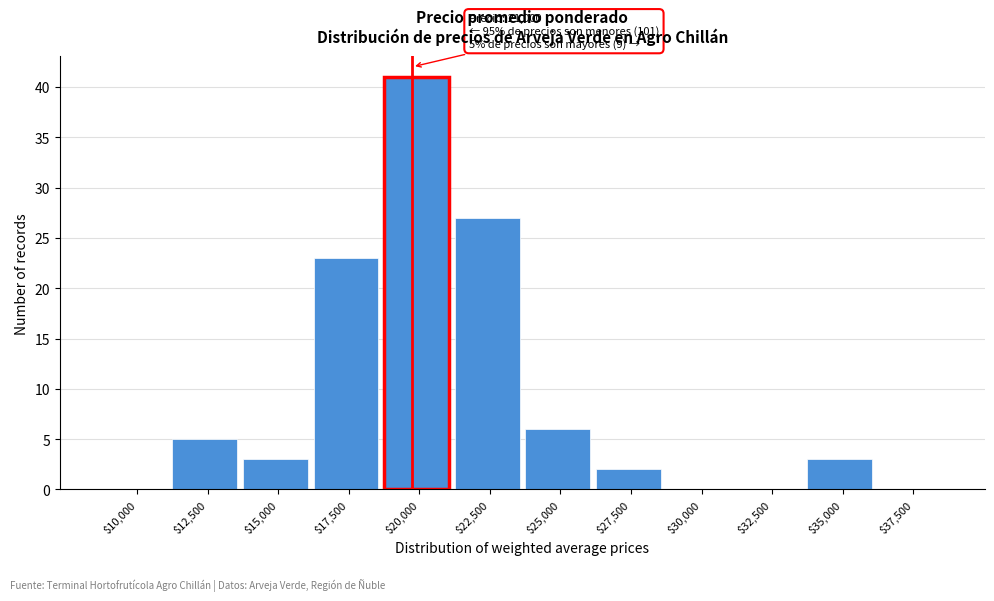

Which label corresponds to the largest value in the chart?

$20,000